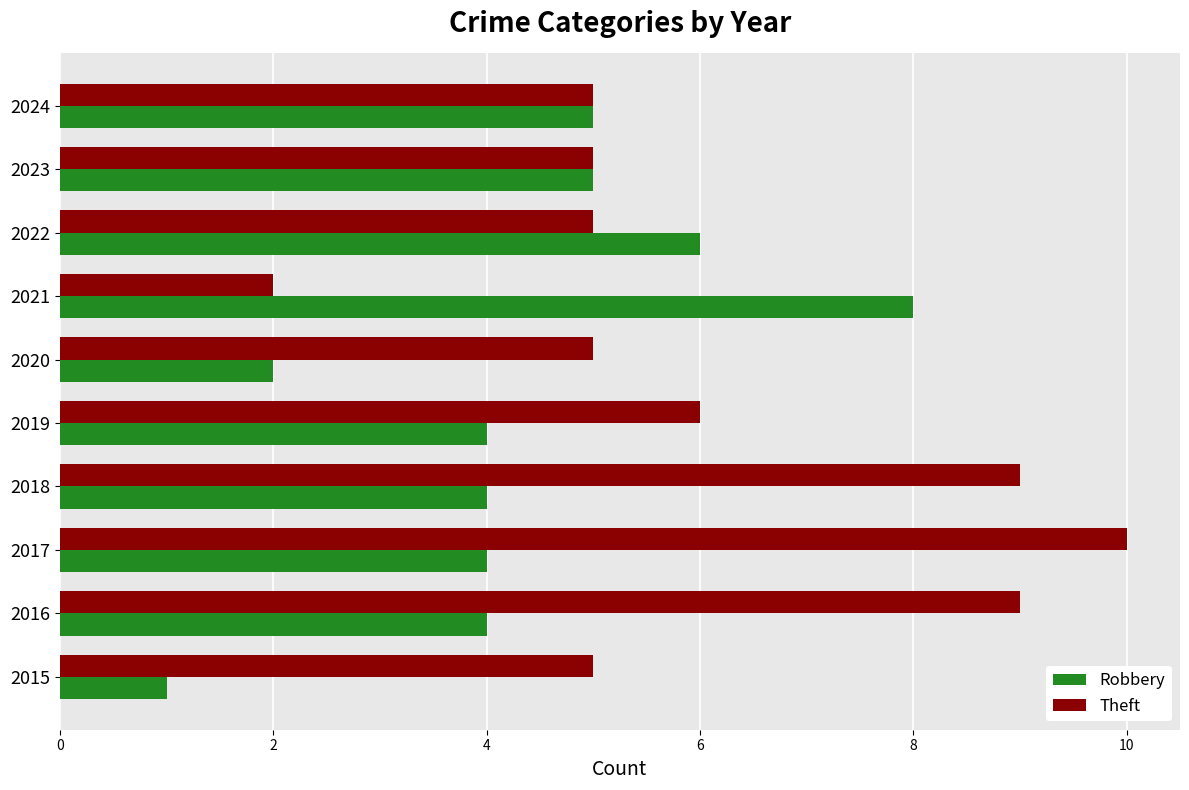

Read the Robbery value at 2021.

8